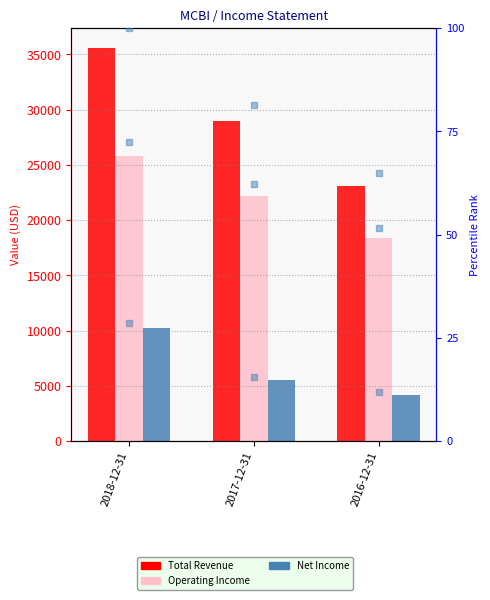

Which series reaches the minimum Y coordinate?

Net Income rank